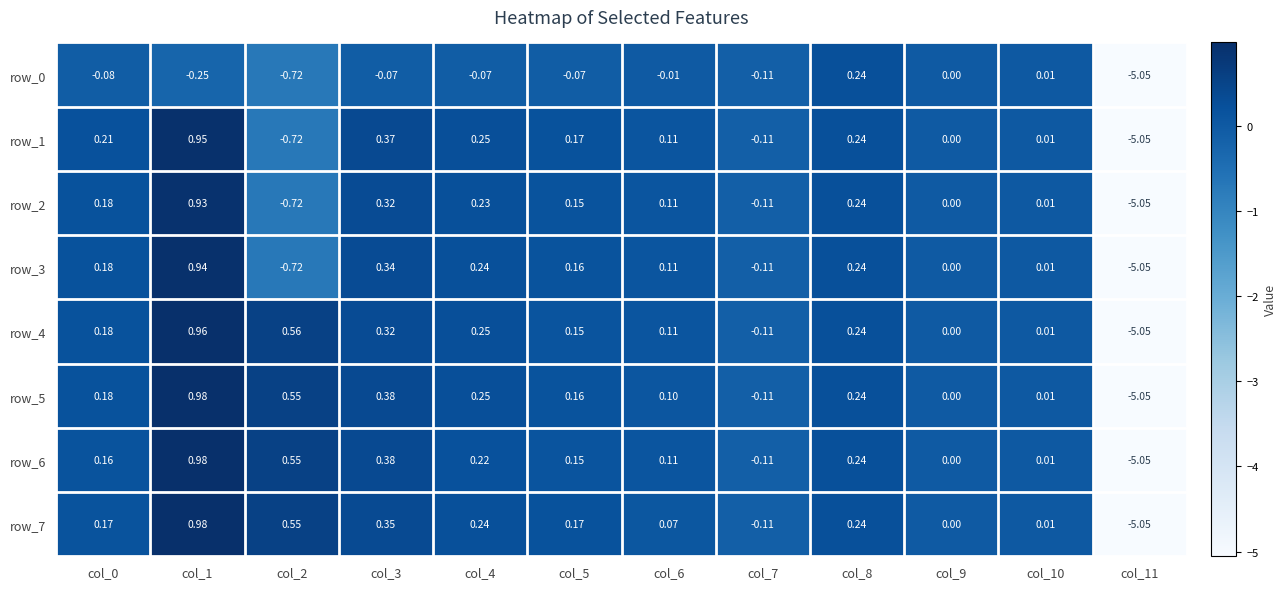

How many values in row_6 are below zero?

2